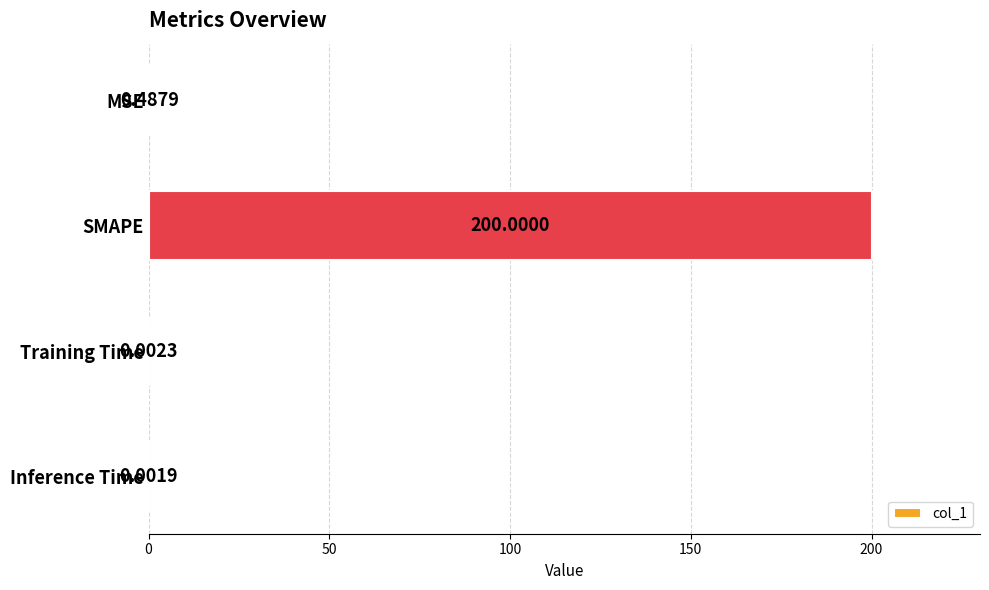

Where is the data nearest to the value 100?

MSE